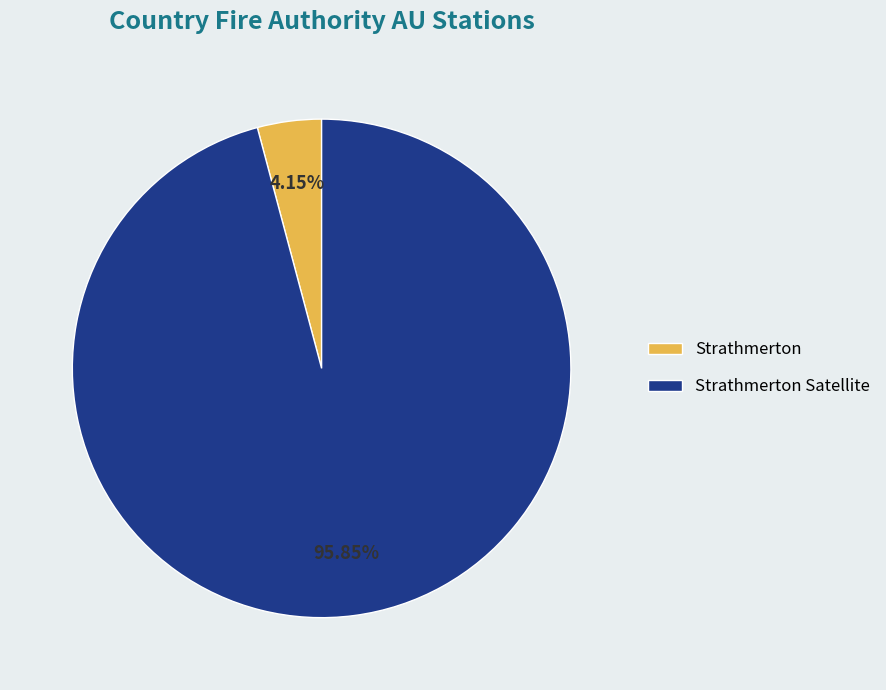

Which slice is the smallest?

Strathmerton